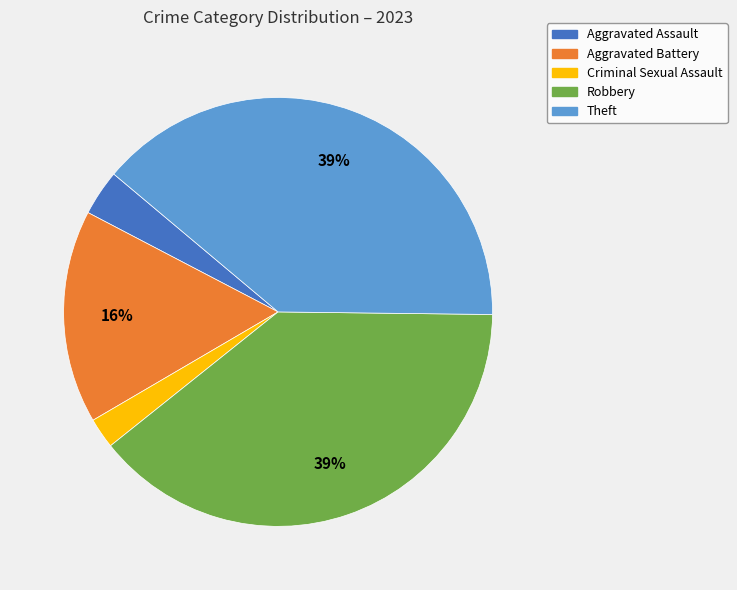

Is there any slice that represents more than half of the pie?

No